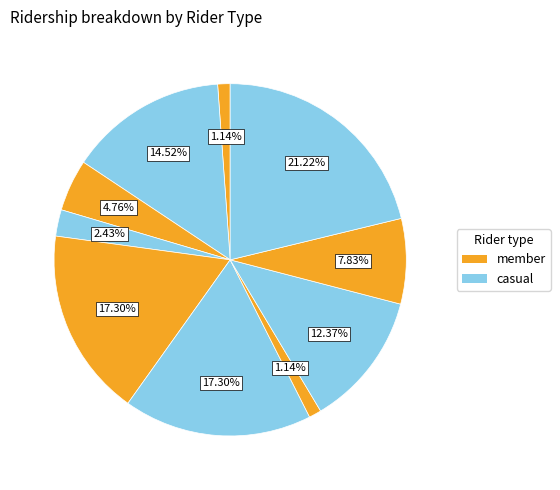

Count the number of slices in the pie.

10